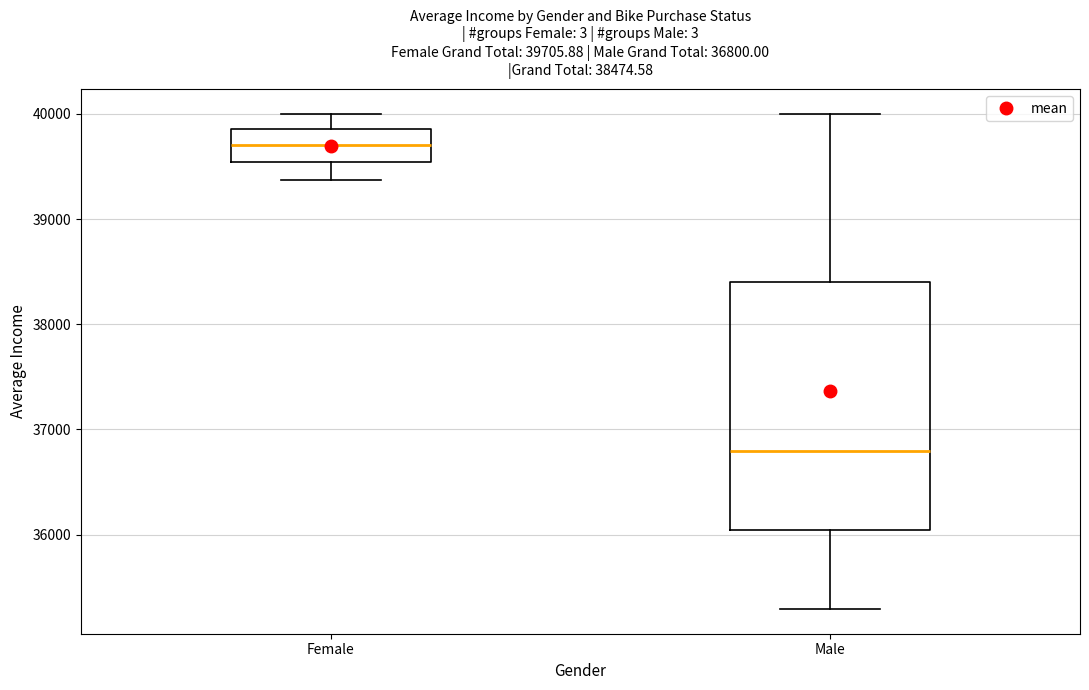

Which box has the highest median line?

Female